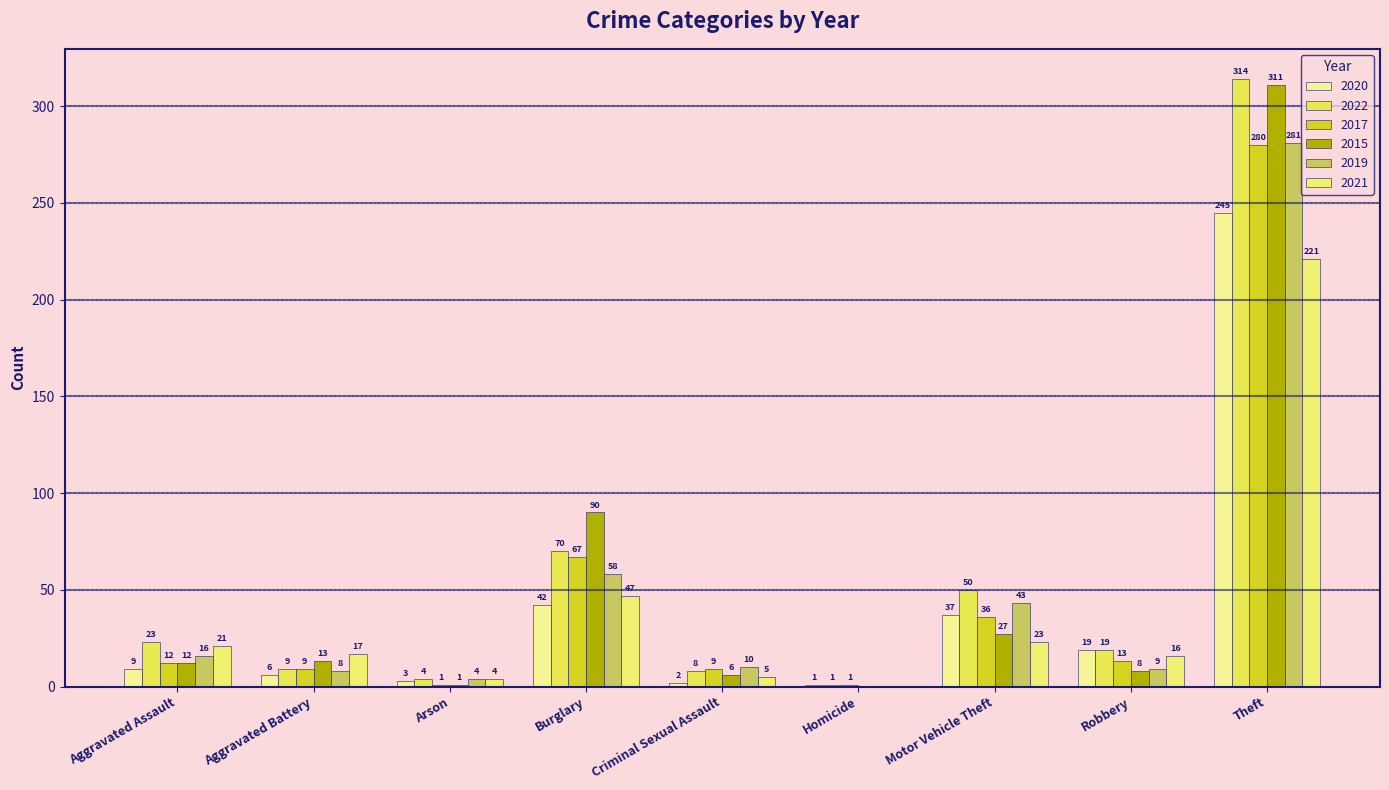

What is the maximum value for 2021?

221